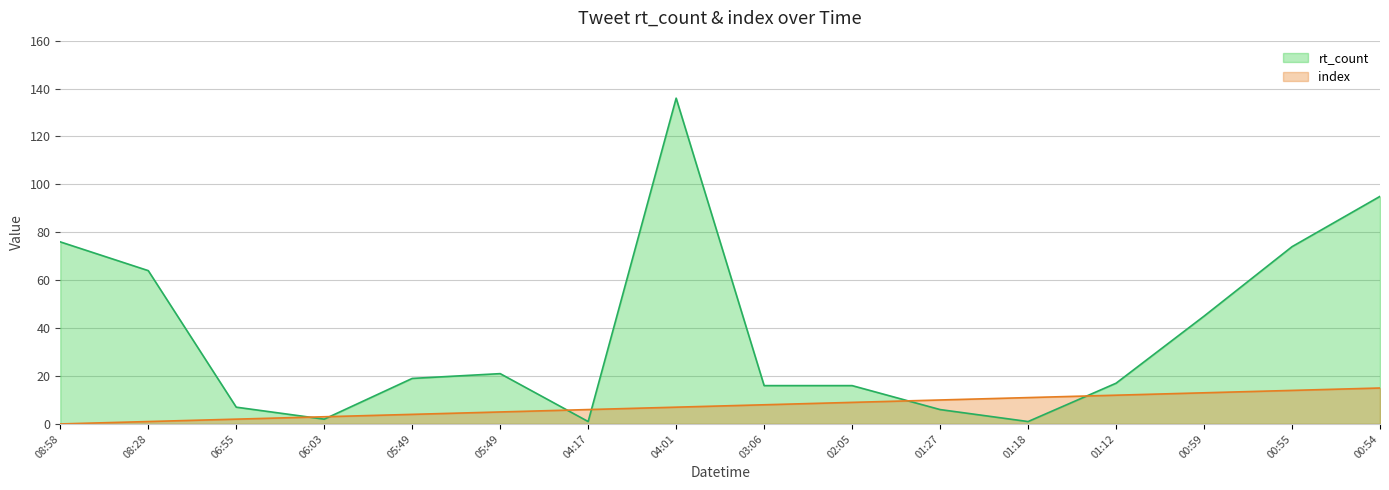

Does the chart have visible grid lines?

Yes